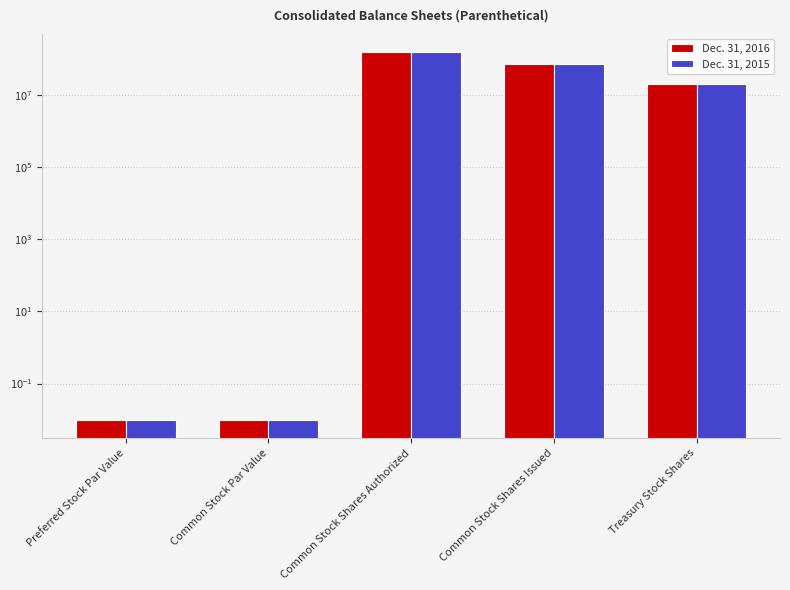

Are the bars grouped side by side (vs. stacked)?

Yes